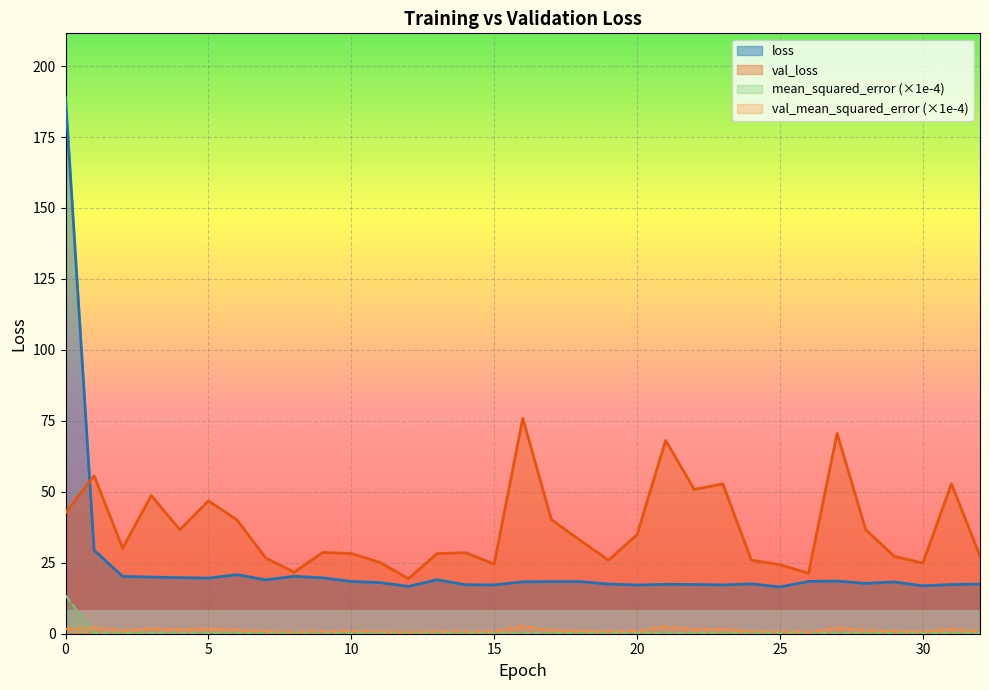

Which series has the largest range (max minus min)?

loss